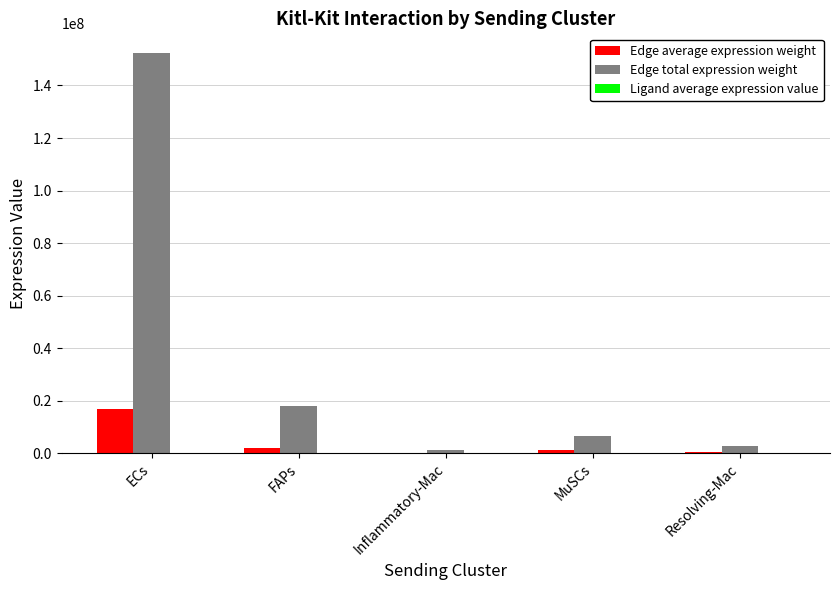

Between ECs and FAPs, which series saw the biggest shift?

Edge total expression weight